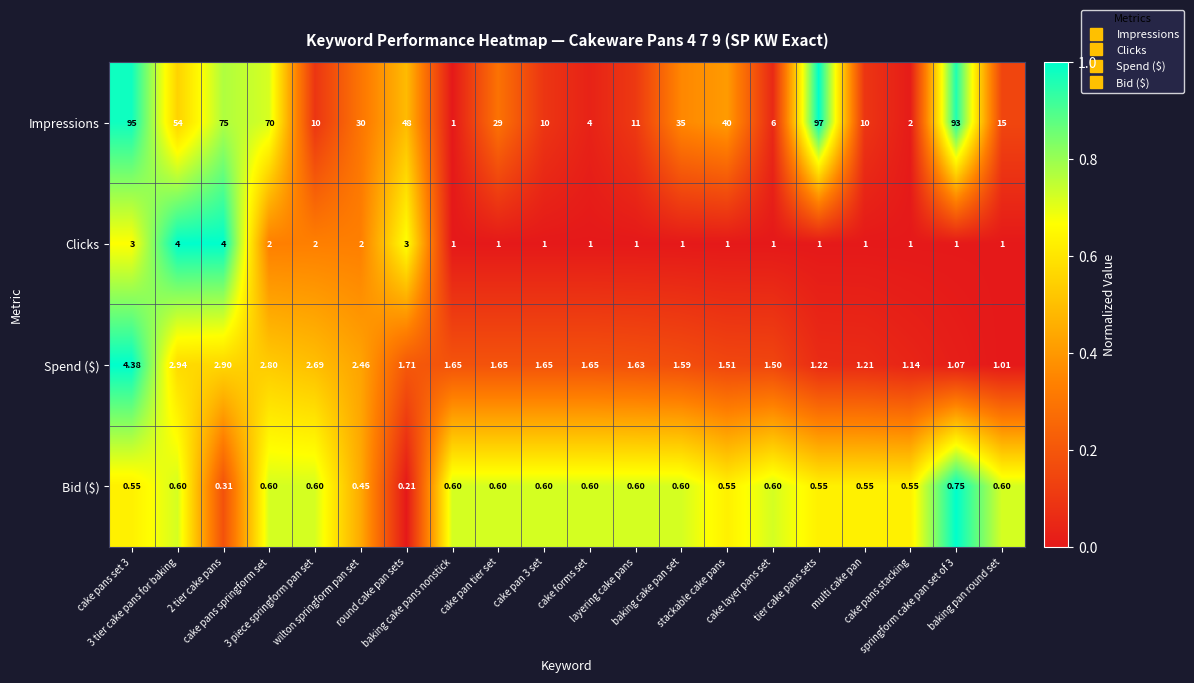

At baking cake pan set, list the series in order from largest to smallest.

Impressions, Spend ($), Clicks, Bid ($)